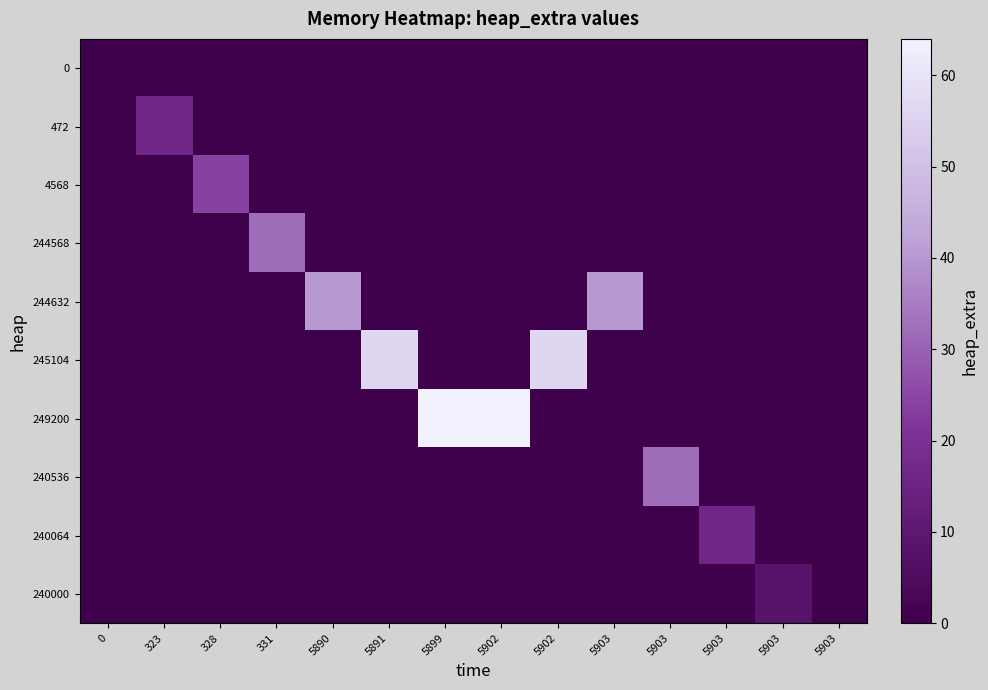

Reading left to right, list all the values displayed in this chart.

0: 0=0	323=0	328=0	331=0	5890=0	5891=0	5899=0	5902=0	5902=0	5903=0	5903=0	5903=0	5903=0	5903=0
472: 0=0	323=16	328=0	331=0	5890=0	5891=0	5899=0	5902=0	5902=0	5903=0	5903=0	5903=0	5903=0	5903=0
4568: 0=0	323=0	328=24	331=0	5890=0	5891=0	5899=0	5902=0	5902=0	5903=0	5903=0	5903=0	5903=0	5903=0
244568: 0=0	323=0	328=0	331=32	5890=0	5891=0	5899=0	5902=0	5902=0	5903=0	5903=0	5903=0	5903=0	5903=0
244632: 0=0	323=0	328=0	331=0	5890=40	5891=0	5899=0	5902=0	5902=0	5903=40	5903=0	5903=0	5903=0	5903=0
245104: 0=0	323=0	328=0	331=0	5890=0	5891=56	5899=0	5902=0	5902=56	5903=0	5903=0	5903=0	5903=0	5903=0
249200: 0=0	323=0	328=0	331=0	5890=0	5891=0	5899=64	5902=64	5902=0	5903=0	5903=0	5903=0	5903=0	5903=0
240536: 0=0	323=0	328=0	331=0	5890=0	5891=0	5899=0	5902=0	5902=0	5903=0	5903=32	5903=0	5903=0	5903=0
240064: 0=0	323=0	328=0	331=0	5890=0	5891=0	5899=0	5902=0	5902=0	5903=0	5903=0	5903=16	5903=0	5903=0
240000: 0=0	323=0	328=0	331=0	5890=0	5891=0	5899=0	5902=0	5902=0	5903=0	5903=0	5903=0	5903=8	5903=0